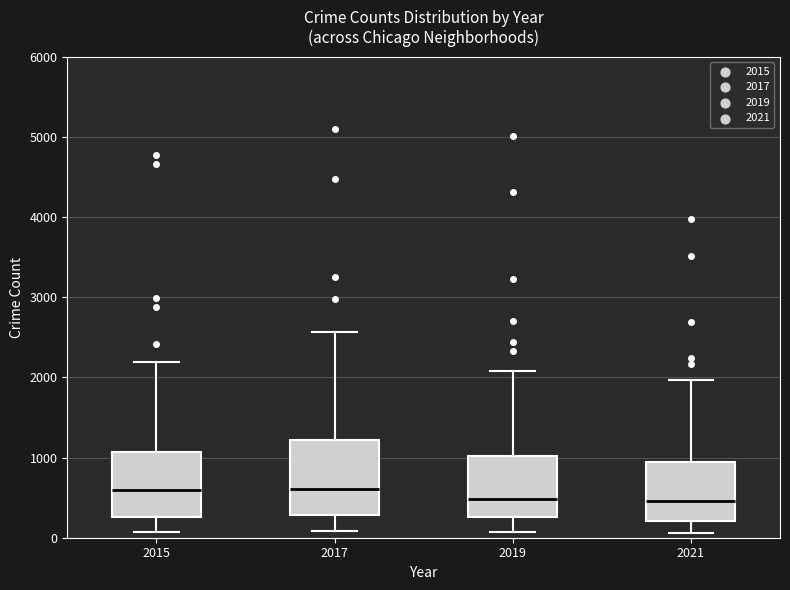

Reading left to right, transcribe this box plot: for each box, give where its median line is, the range the box spans, and where its two whiskers end, as read against the y-axis. The values are not printed on the chart, so give them approximately, as read against the axis.

2015: median 600, box 300 to 1100, whiskers 100 to 2200
2017: median 600, box 300 to 1200, whiskers 100 to 2600
2019: median 500, box 300 to 1000, whiskers 100 to 2100
2021: median 500, box 200 to 1000, whiskers 100 to 2000